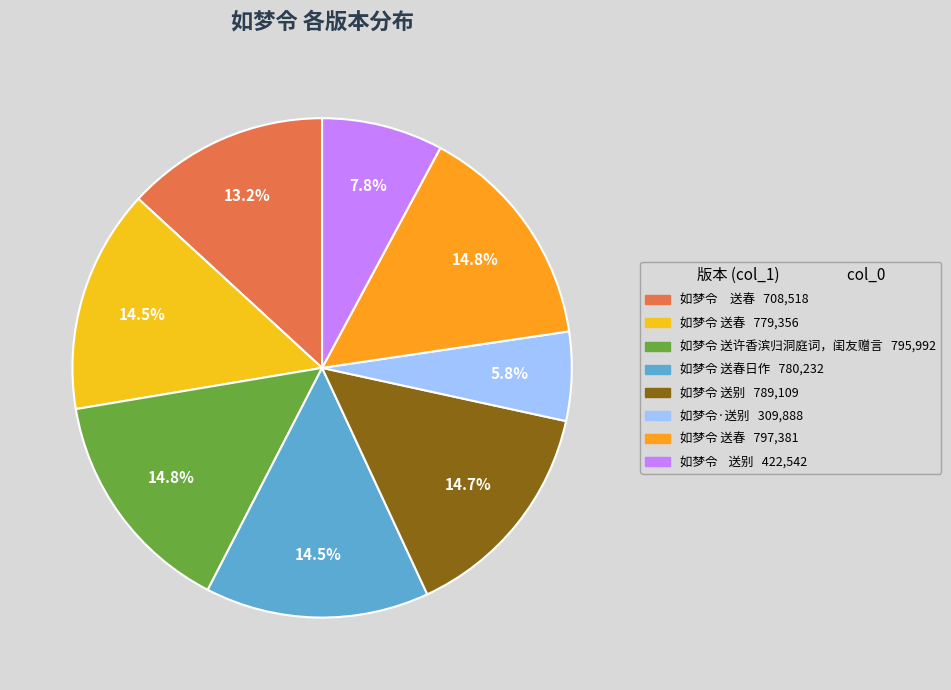

How many slices are in this pie chart?

8